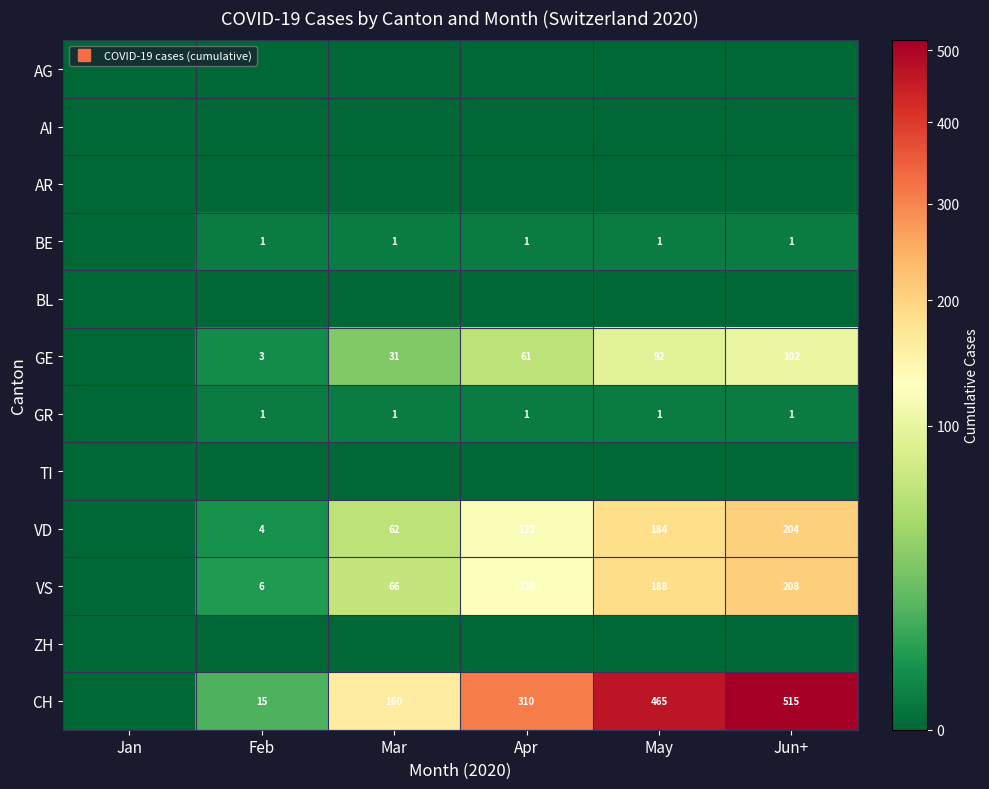

What is the approximate value of GR at Mar?

1